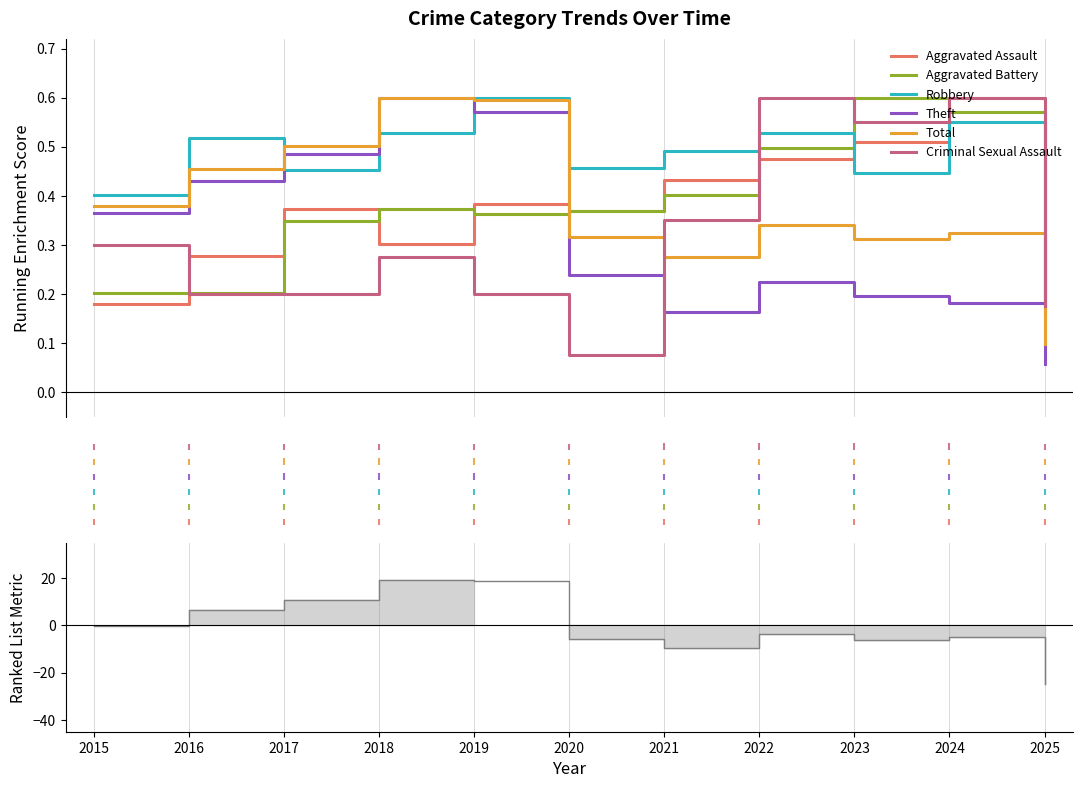

Which series has the widest spread of values?

Theft